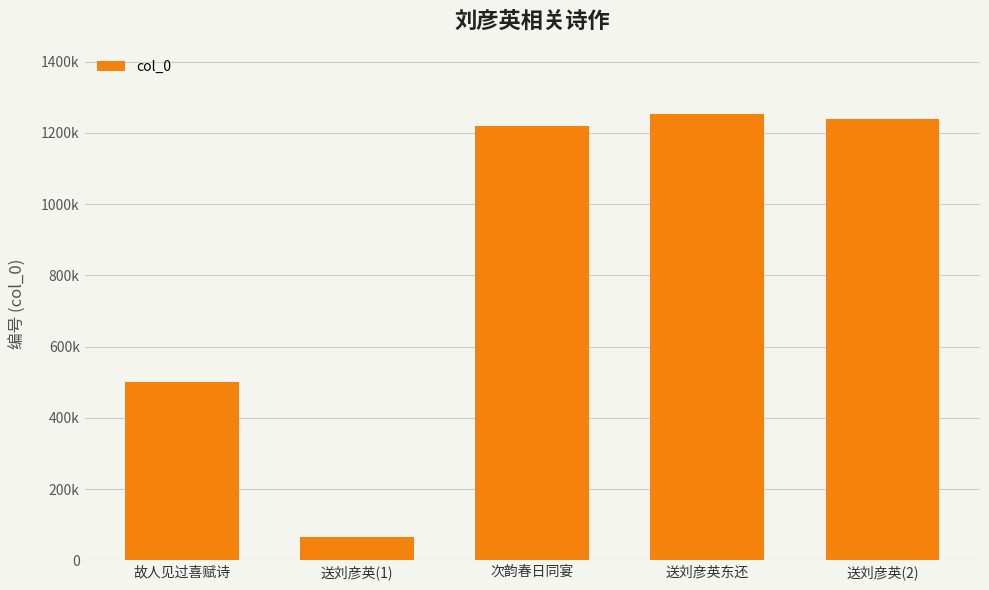

What is the sum of the values at 次韵春日同宴 and 送刘彦英东还?

2469976